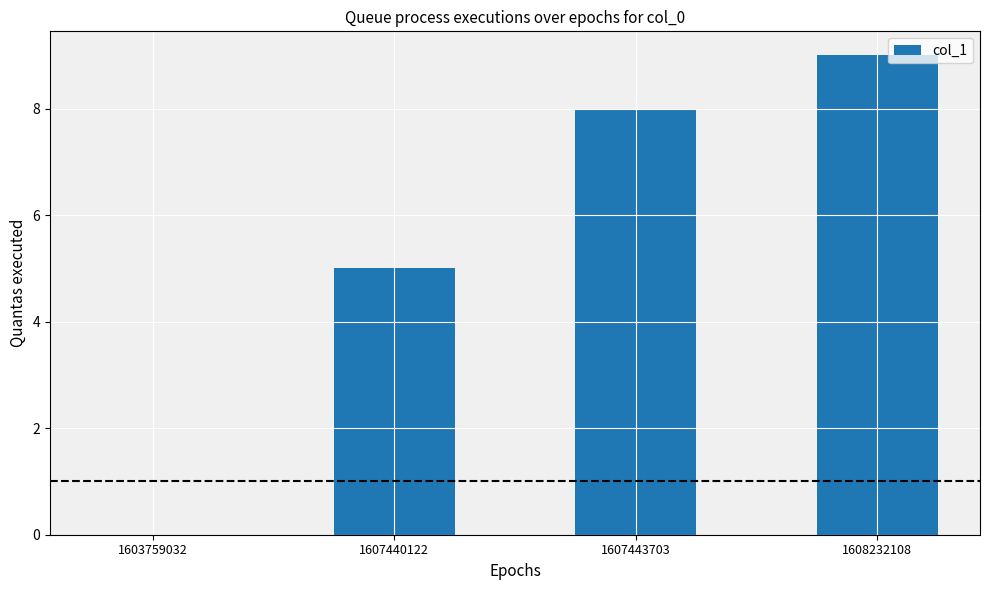

Which label corresponds to the largest value in the chart?

1608232108